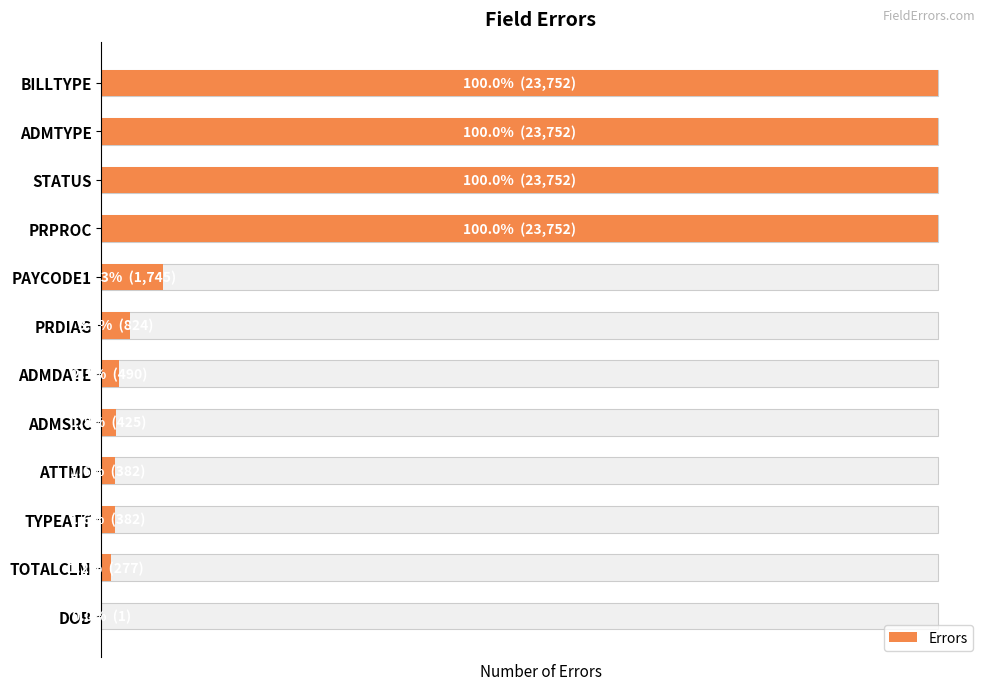

Rank the categories by value from highest to lowest.

BILLTYPE, ADMTYPE, STATUS, PRPROC, PAYCODE1, PRDIAG, ADMDATE, ADMSRC, ATTMD, TYPEATT, TOTALCLM, DOB